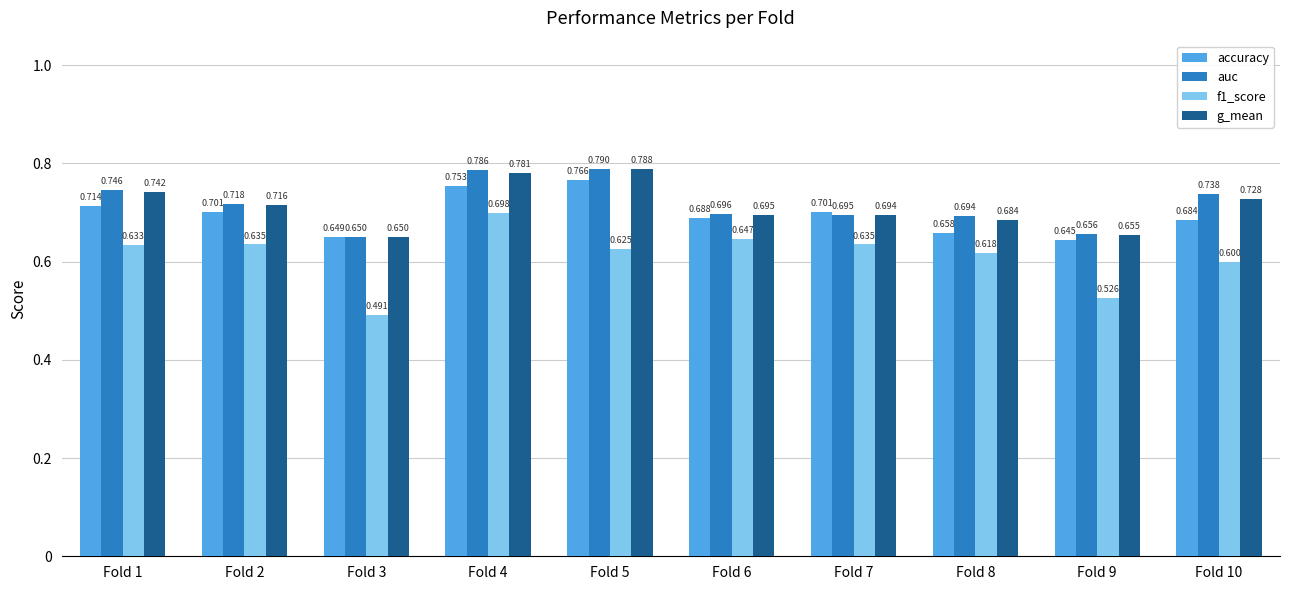

How many bars are there in total?

40